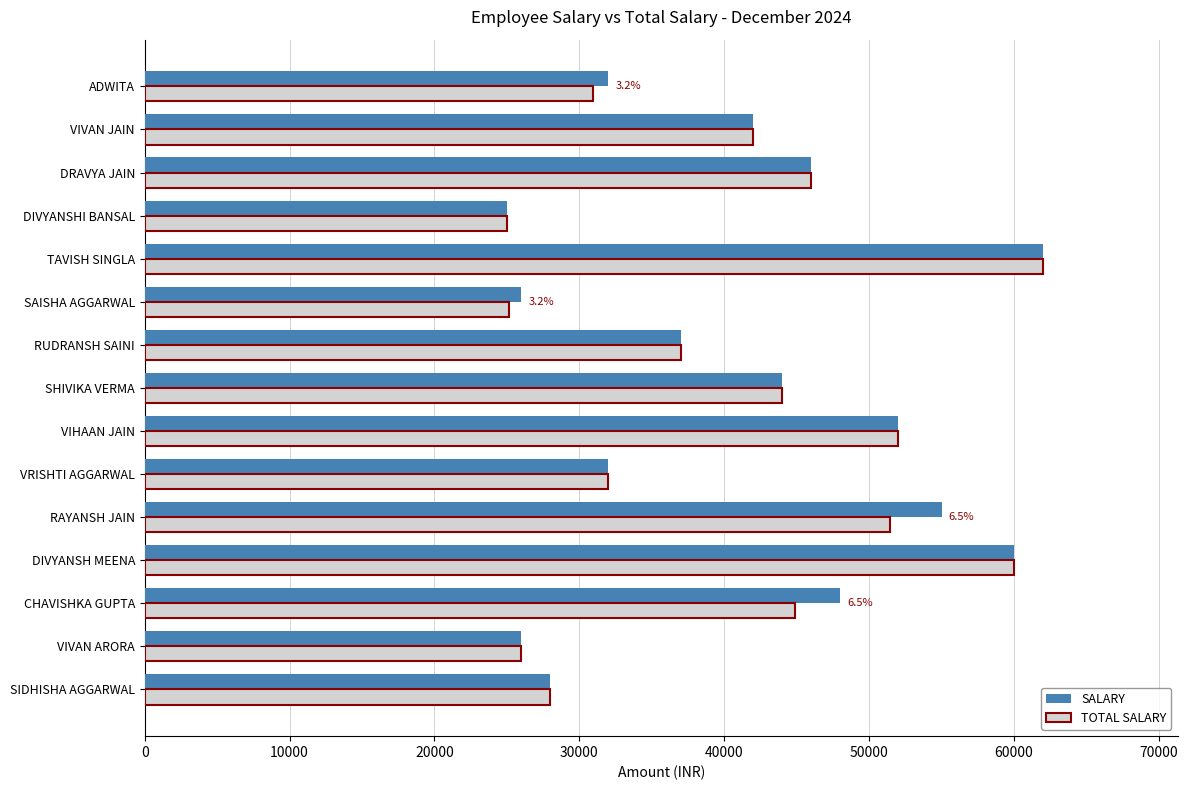

What is the difference between the SALARY values at VIHAAN JAIN and RAYANSH JAIN?

3000.0